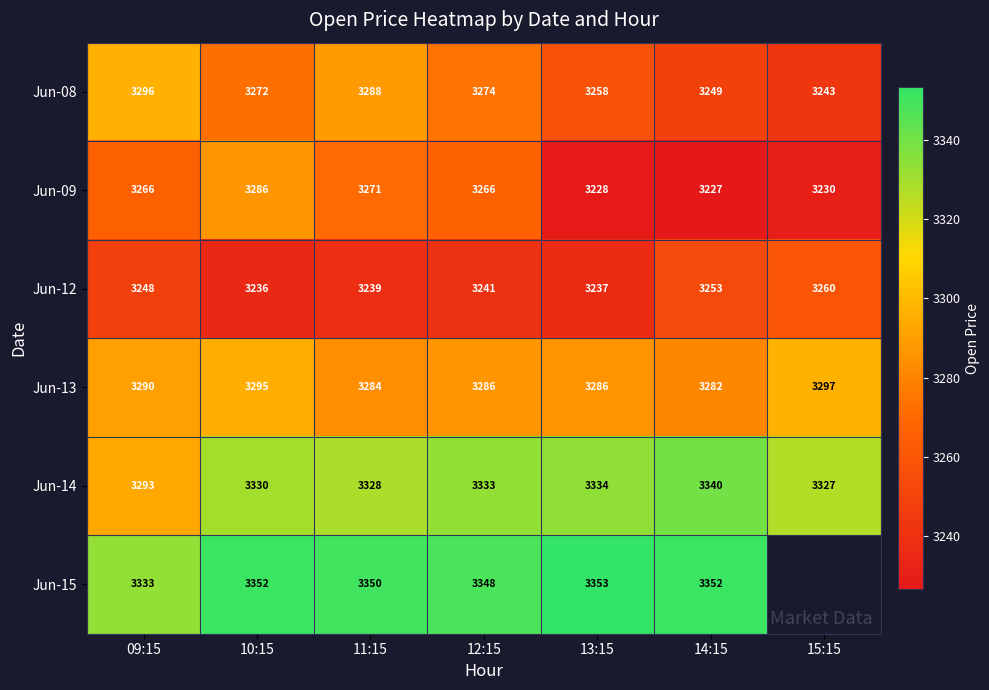

Is the value of Jun-09 at 14:15 greater than the value of Jun-14 at 12:15?

No